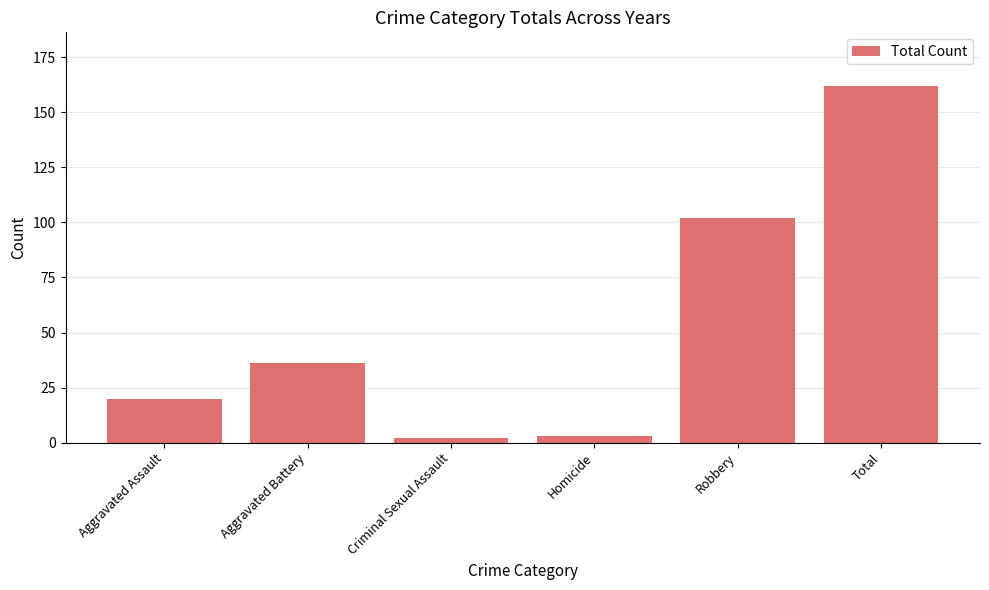

What is the average value?

54